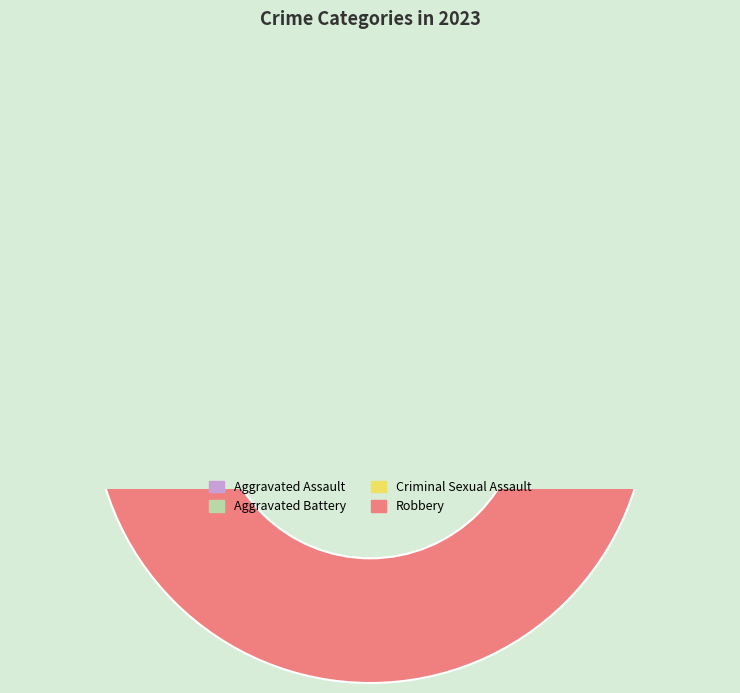

Count the number of slices in the pie.

4